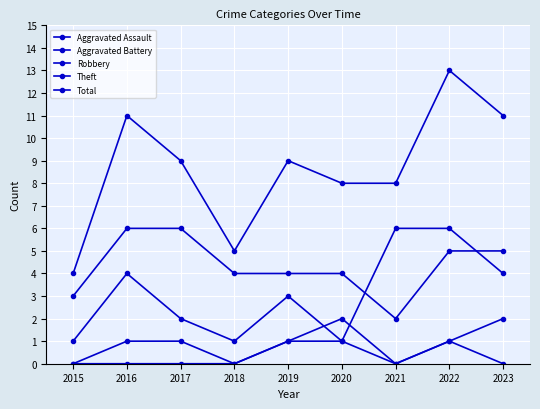

Is it true that Theft equals 6 at 2020?

False